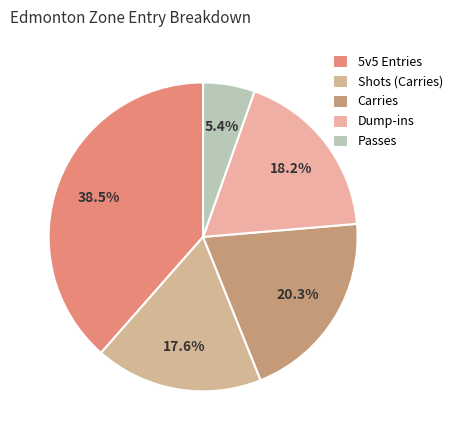

The Passes slice represents 5% of the pie. True or false?

True